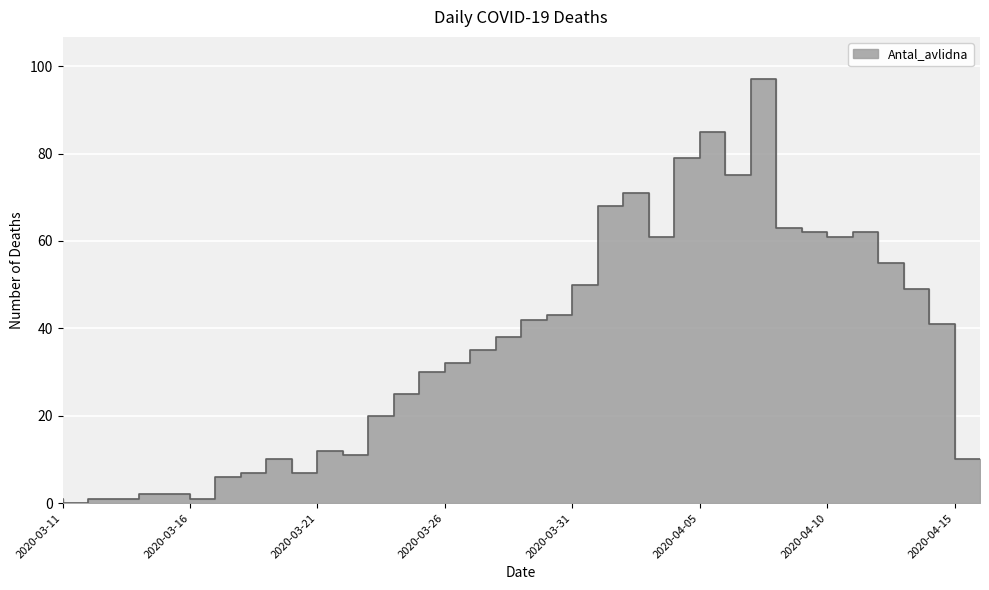

True or false: the data has more than 1 interior local peaks.

True